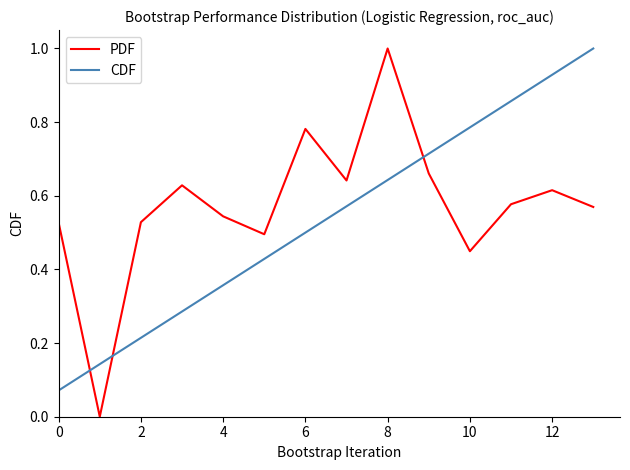

Which series has the largest range (max minus min)?

PDF